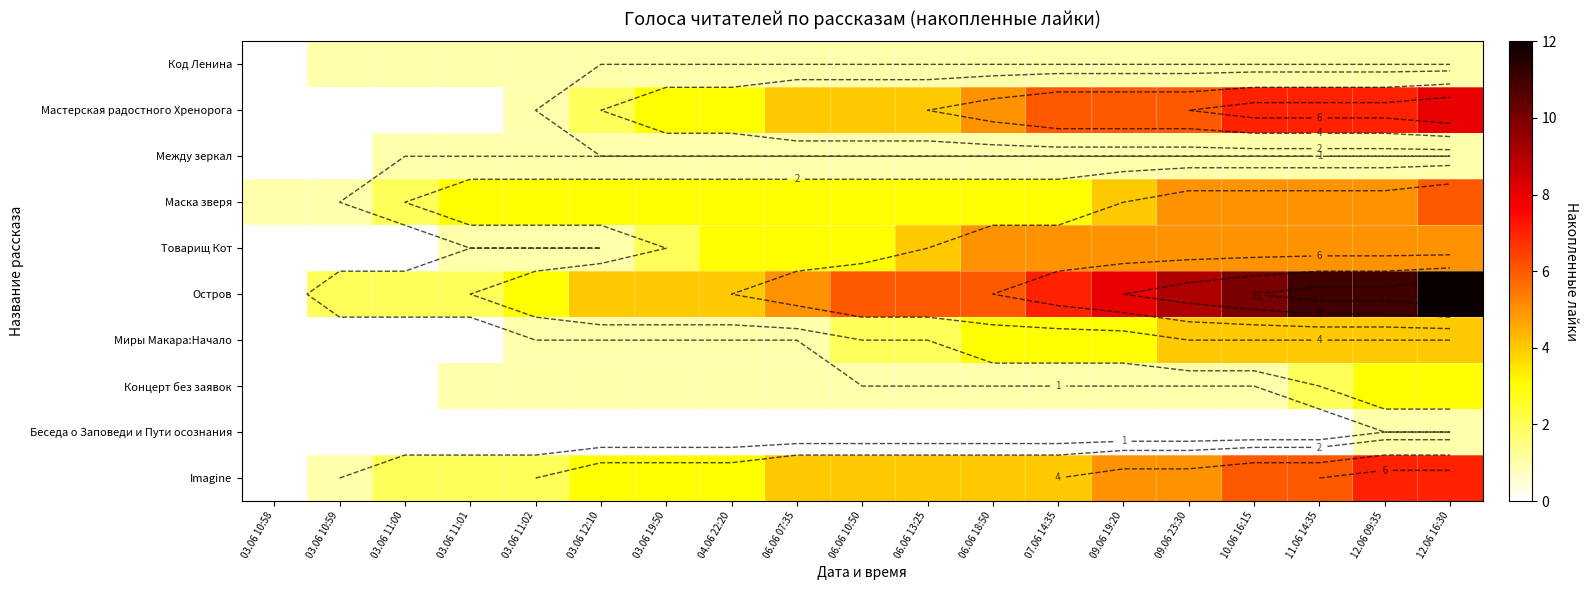

At which label is Беседа о Заповеди и Пути осознания closest to 0?

03.06 10:58